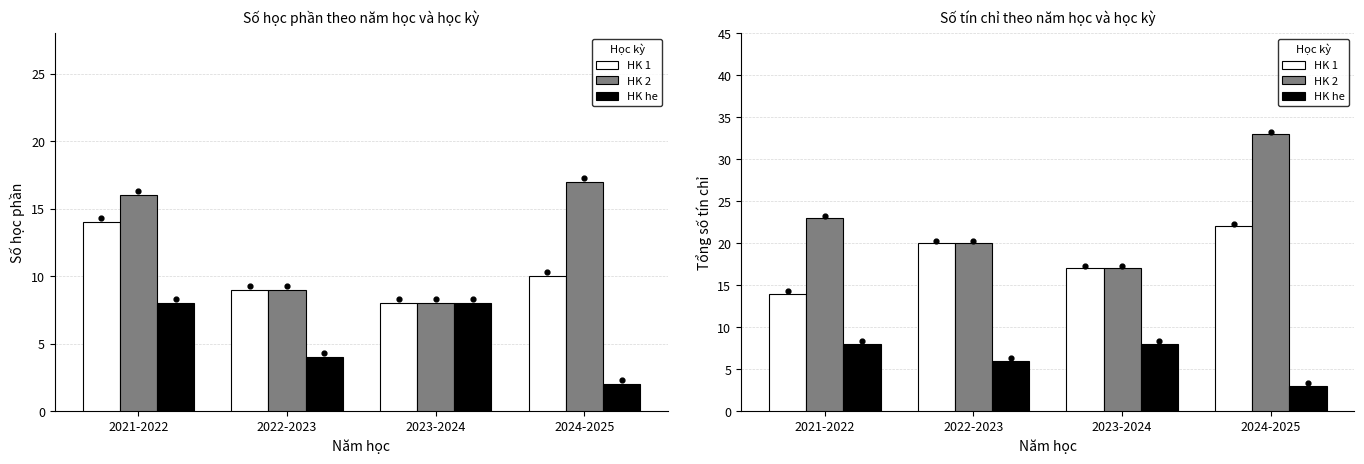

At which category is the sum across all series the highest?

2024-2025